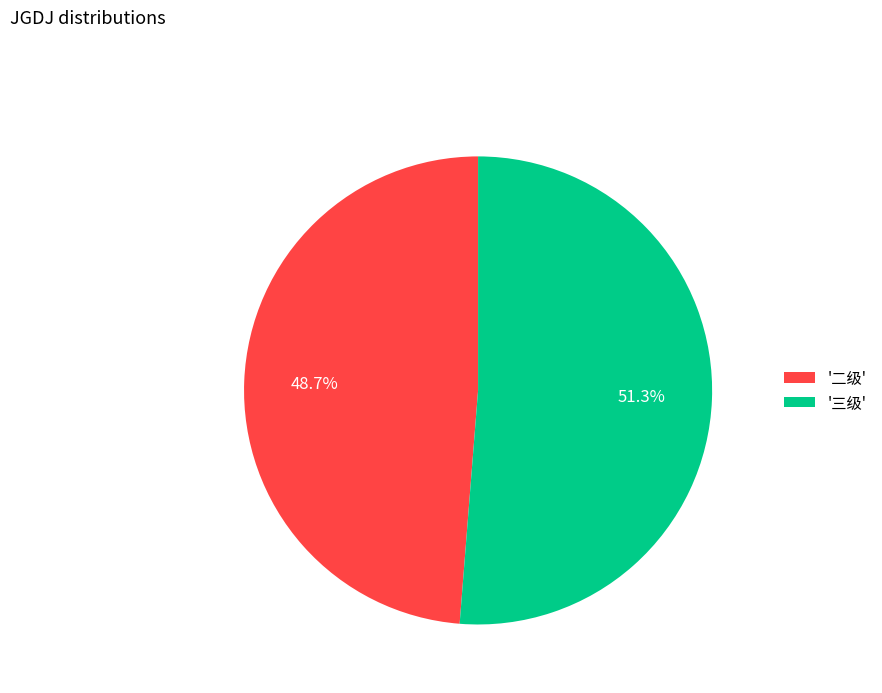

Which category has the biggest portion of the pie?

'三级'